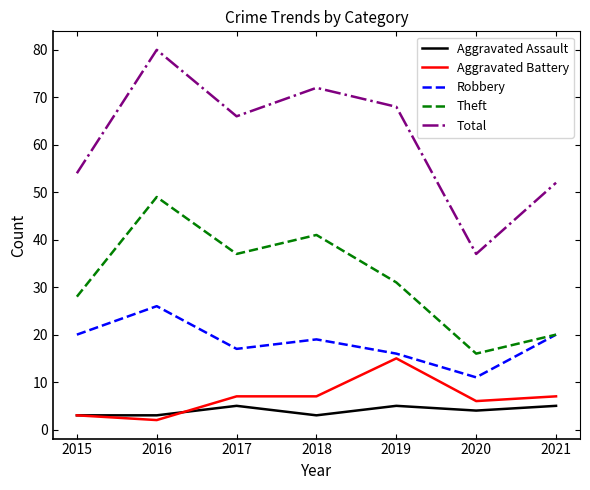

List the labels in order of Total value, smallest first.

2020, 2021, 2015, 2017, 2019, 2018, 2016